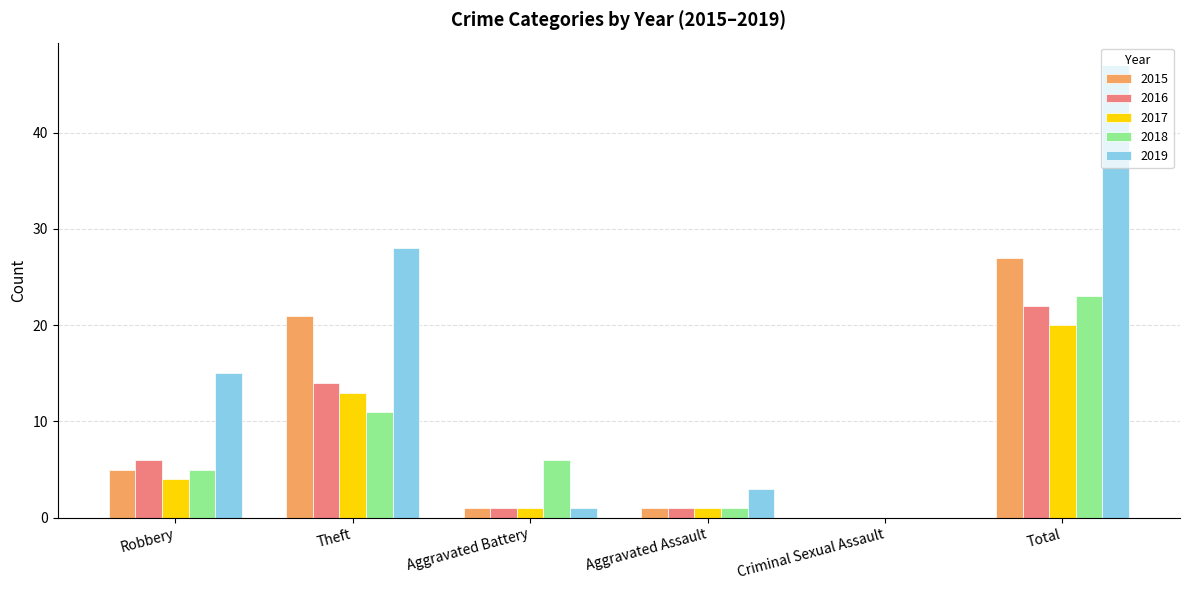

Reading left to right, list all the values displayed in this chart.

2015: 5	21	1	1	0	27
2016: 6	14	1	1	0	22
2017: 4	13	1	1	0	20
2018: 5	11	6	1	0	23
2019: 15	28	1	3	0	47